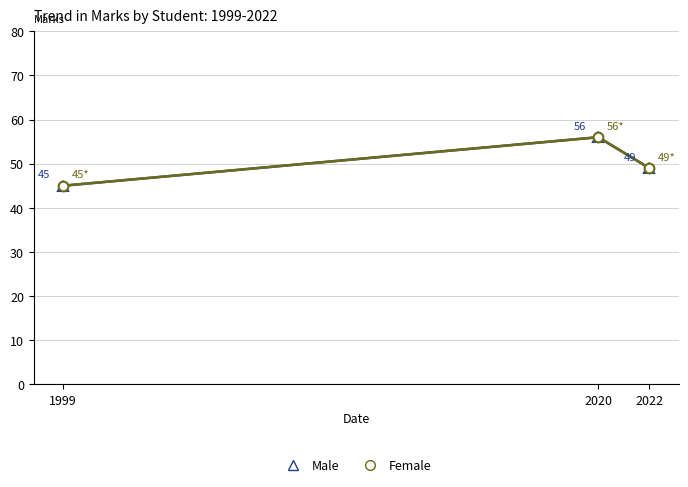

Does the chart have visible grid lines?

Yes